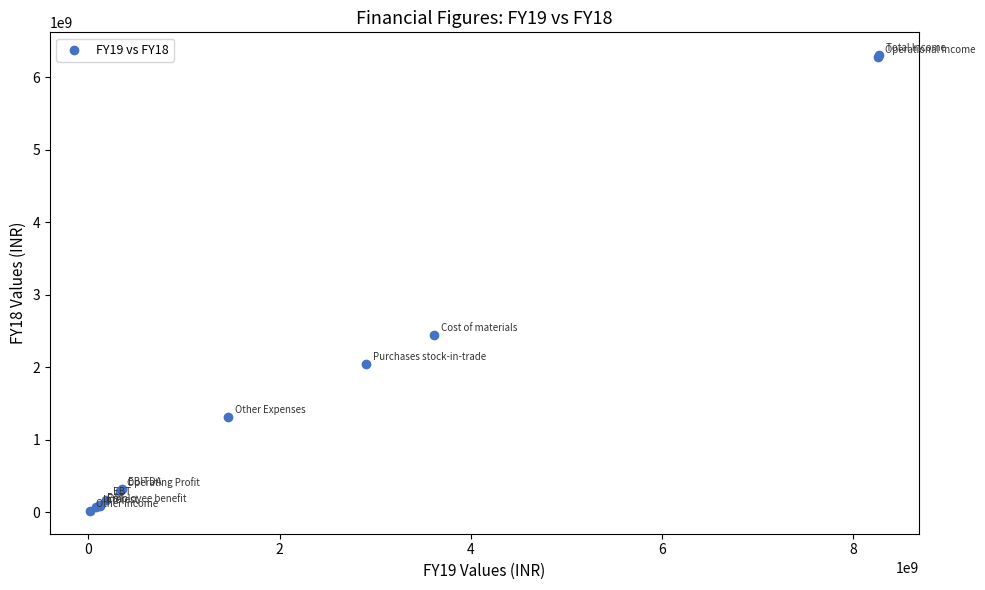

What Y value in the scatter plot is closest to 3163283660?

2442998176